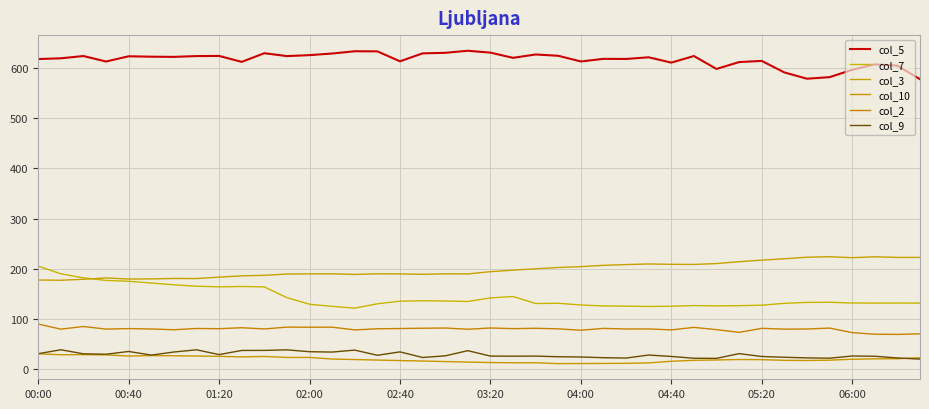

Does the chart have visible grid lines?

Yes